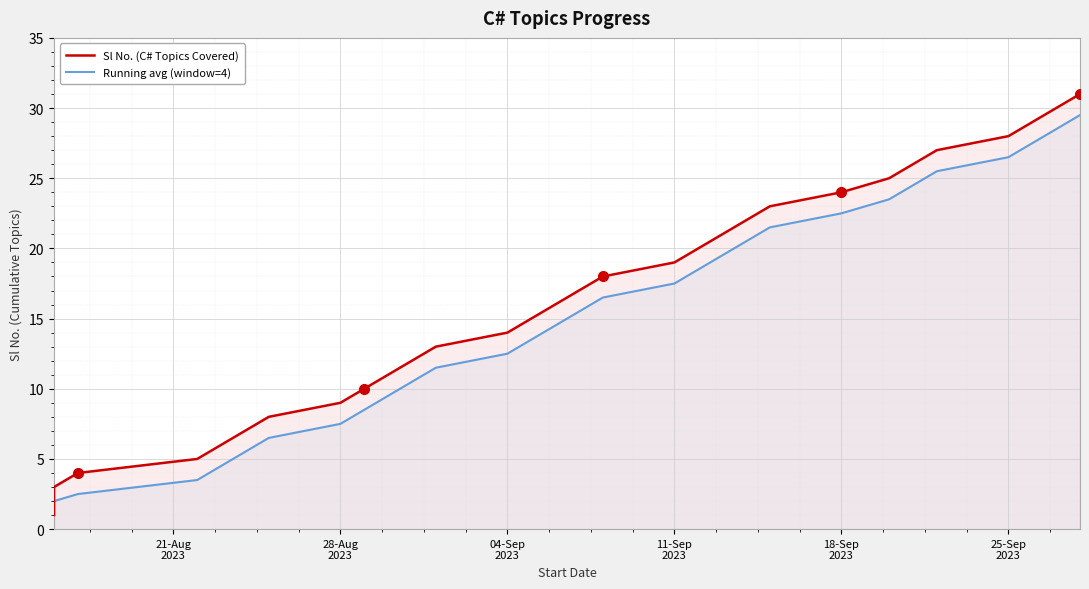

Which series has the largest total across all categories?

Sl No. (C# Topics Covered)